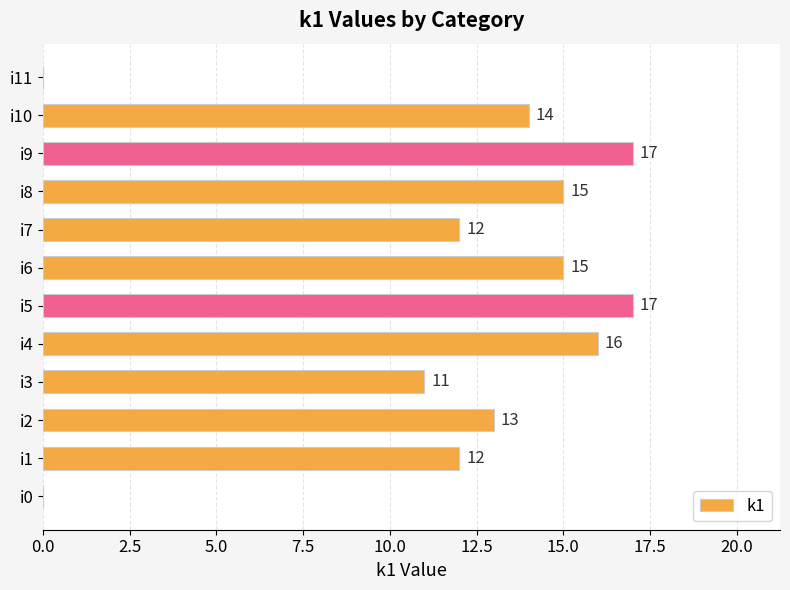

What is the change in value from i0 to i8?

+15